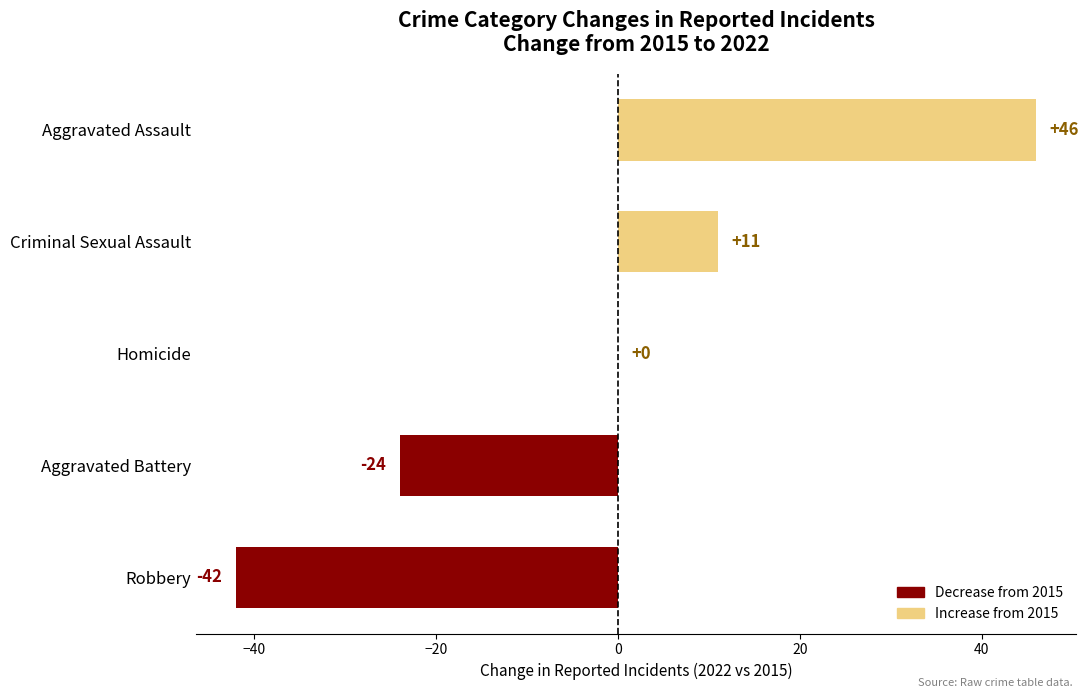

Reading bottom to top, what are all the values shown in this chart?

Robbery=-42	Aggravated Battery=-24	Homicide=0	Criminal Sexual Assault=11	Aggravated Assault=46